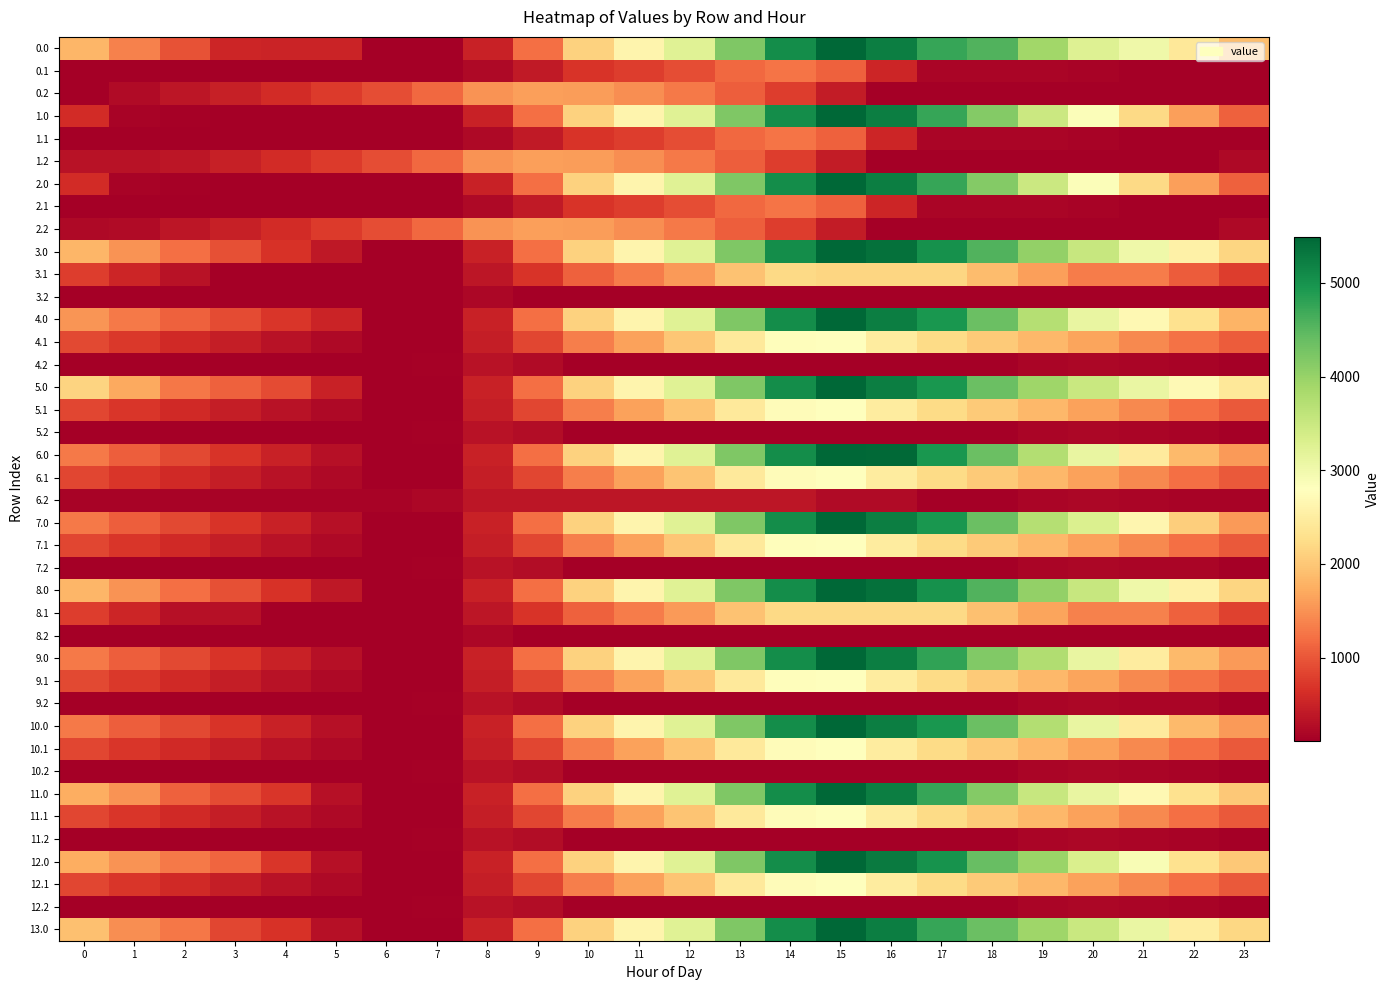

What is the total value across all series at 14?

104735.7